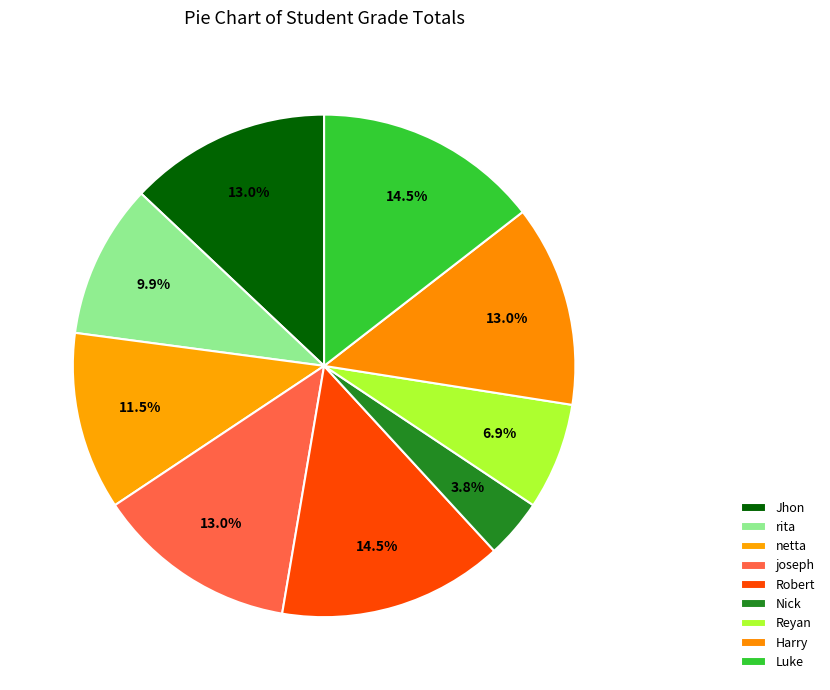

How many segments does this pie chart have?

9